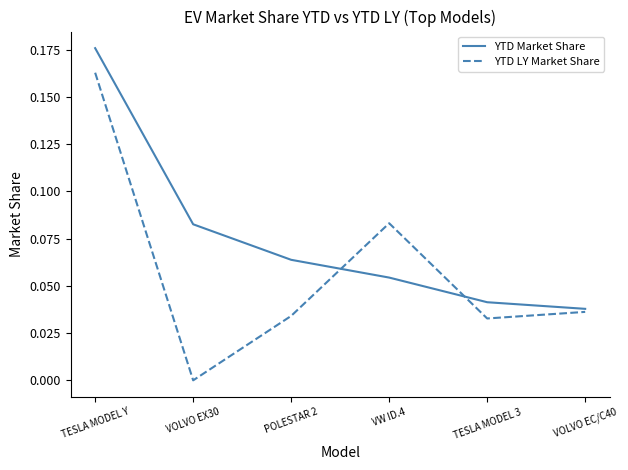

Is this an area chart (filled region under the line)?

No